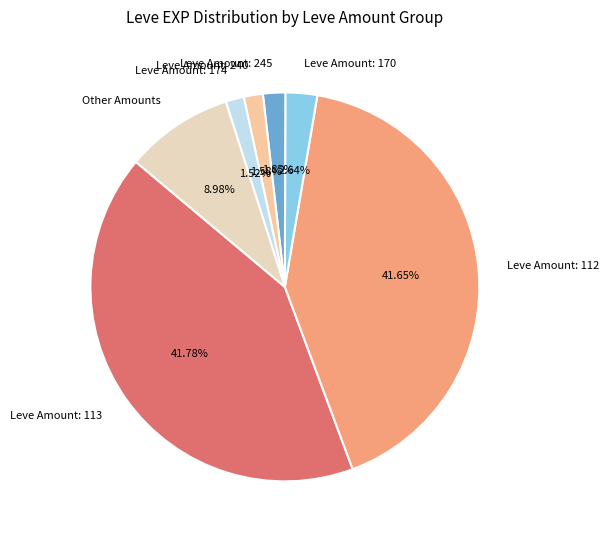

Between Other Amounts and Leve Amount: 113, which is larger?

Leve Amount: 113